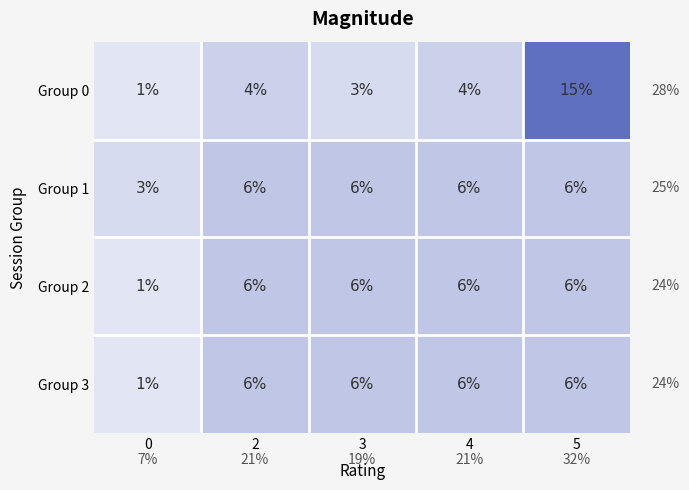

The Group 1 series shows 1 at 0. True or false?

False